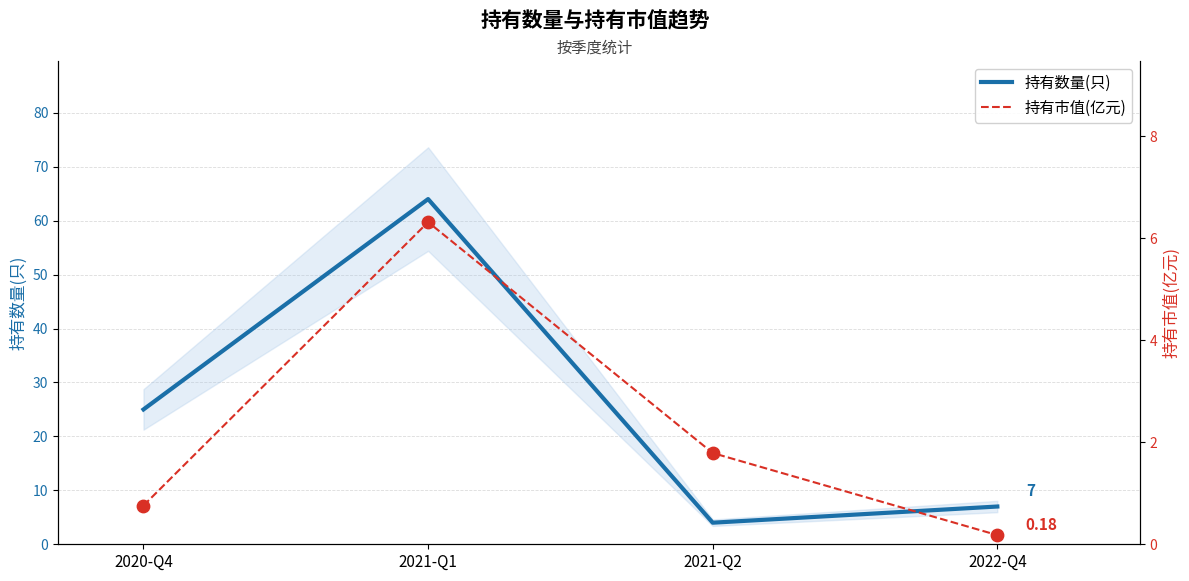

What is the total value across all series at 2021-Q1?

70.3